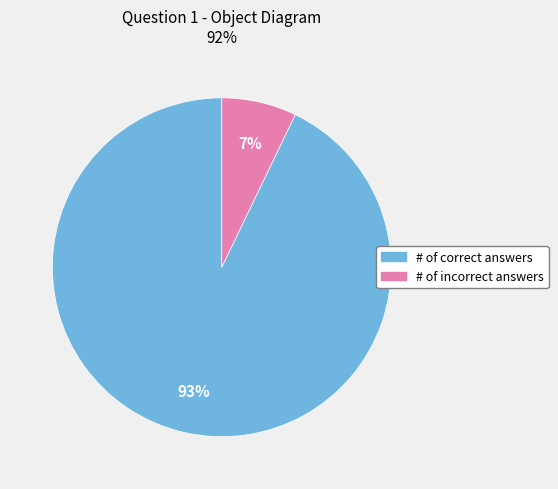

Count the number of slices in the pie.

2